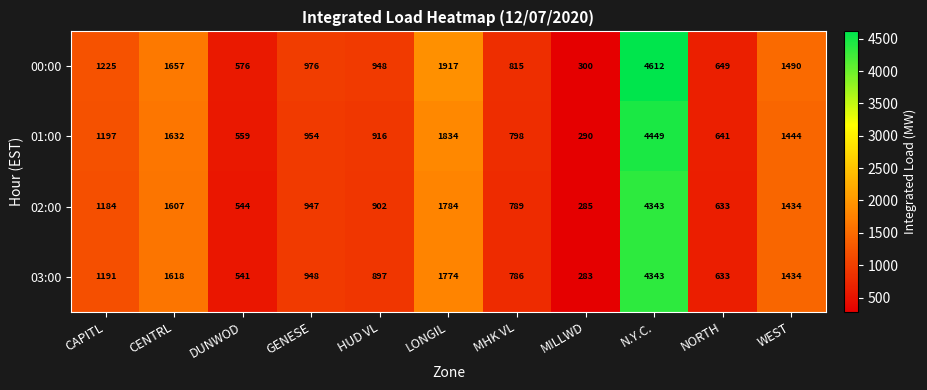

Which series changed the most between MHK VL and WEST?

00:00